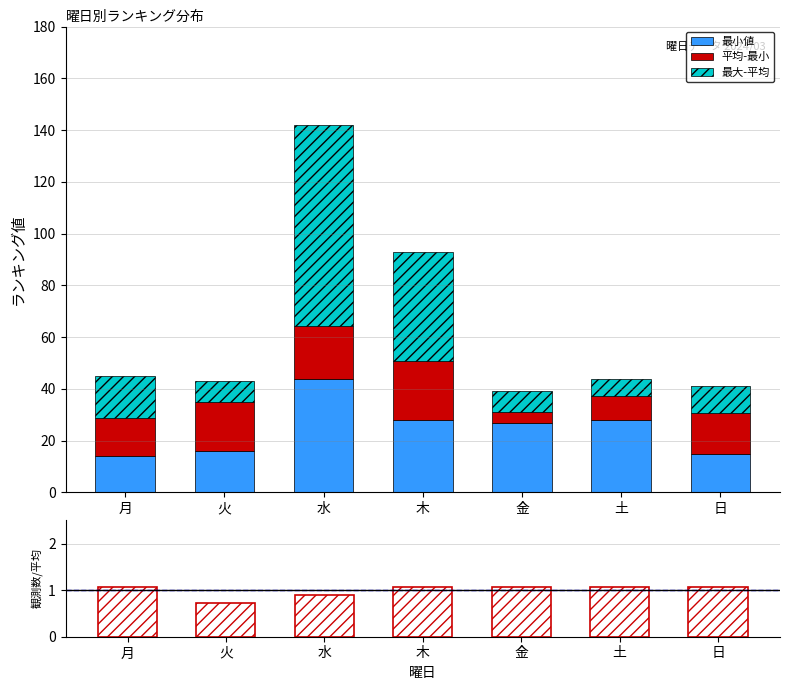

Is it true that 観測数比 equals 1.1 at 土?

True